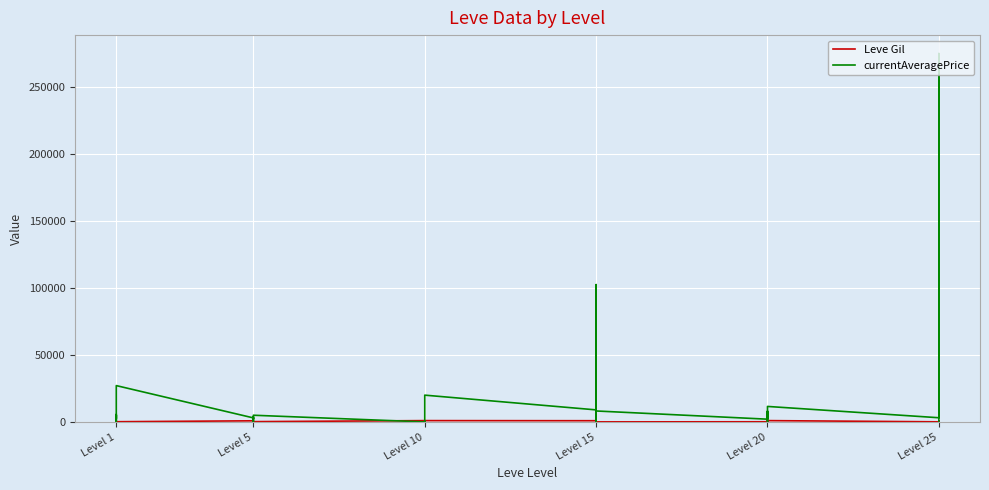

Which series changed the most between 21 and 23?

currentAveragePrice